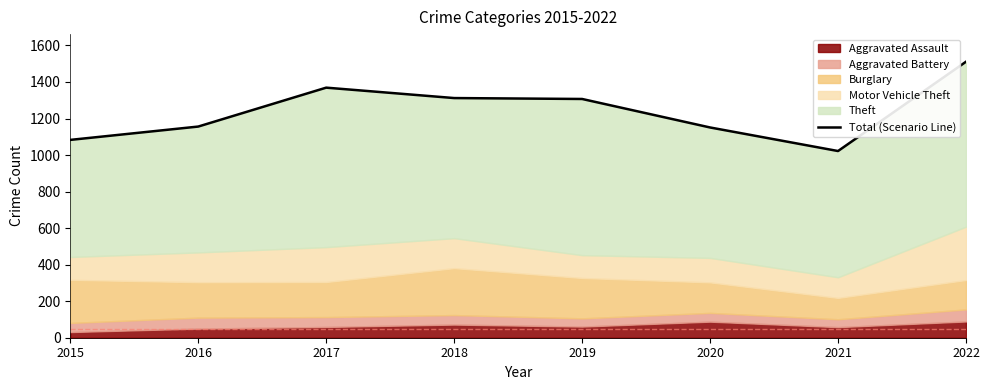

Reading left to right, list all the values displayed in this chart.

1083	1156	1369	1312	1307	1151	1022	1511